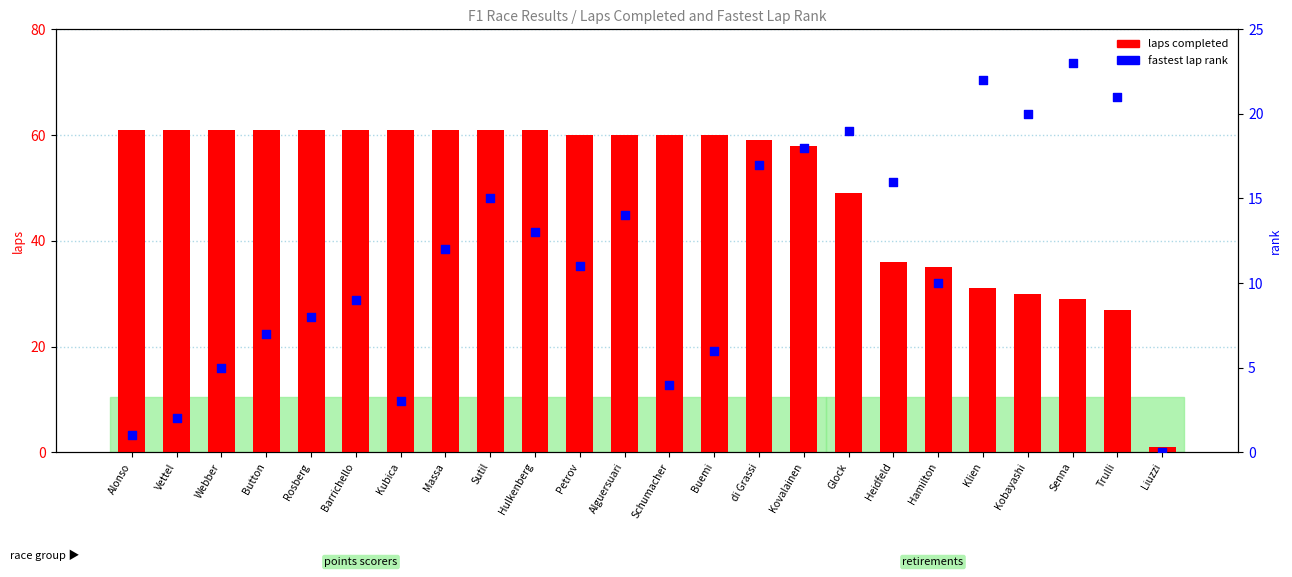

Which series reaches the maximum Y coordinate?

laps